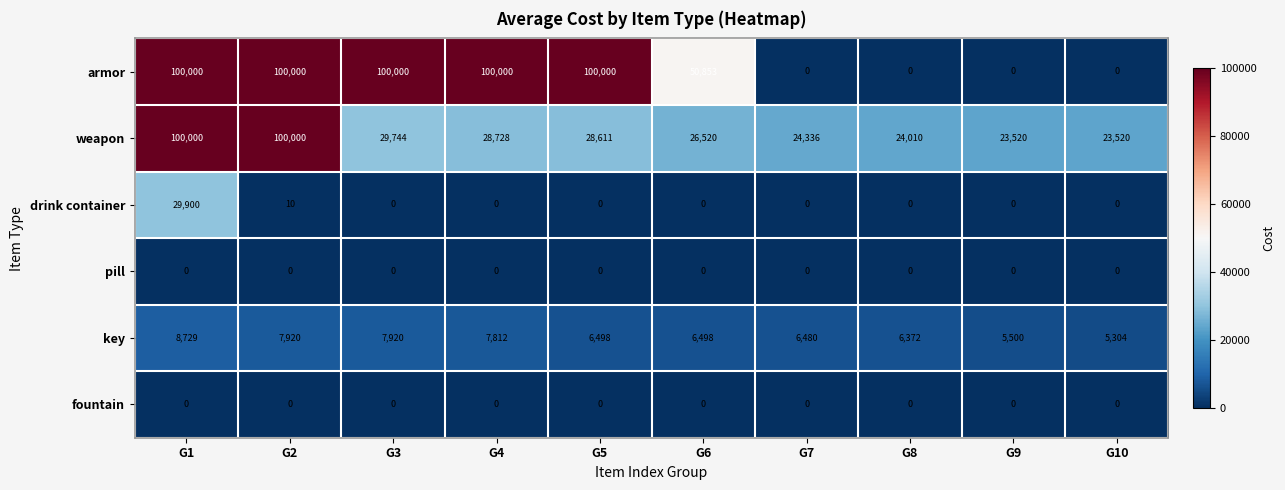

What is the spread (max minus min) of values at G10?

23520